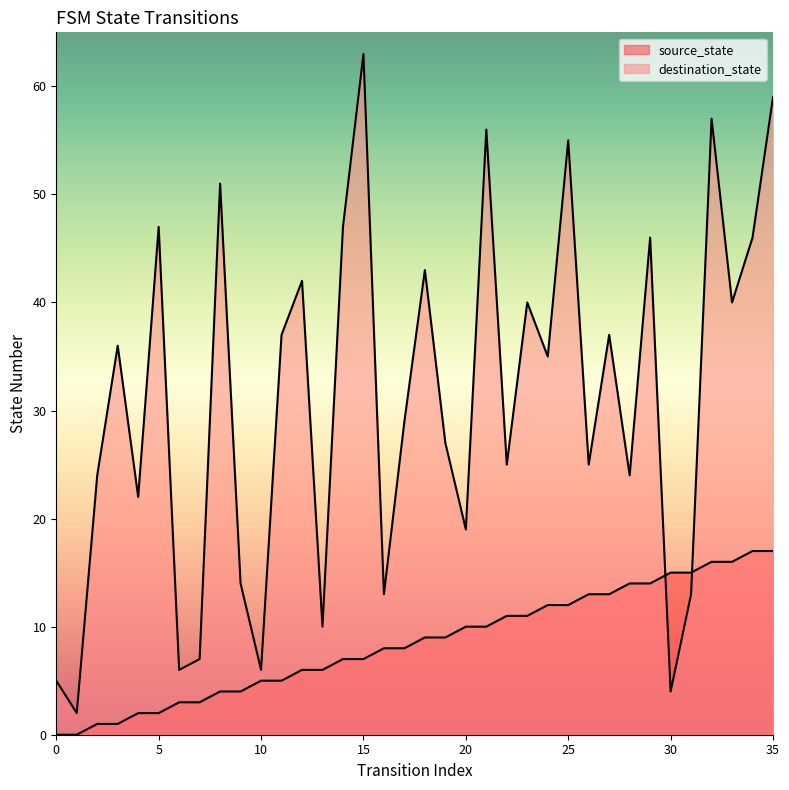

How many values in source_state are above zero?

34